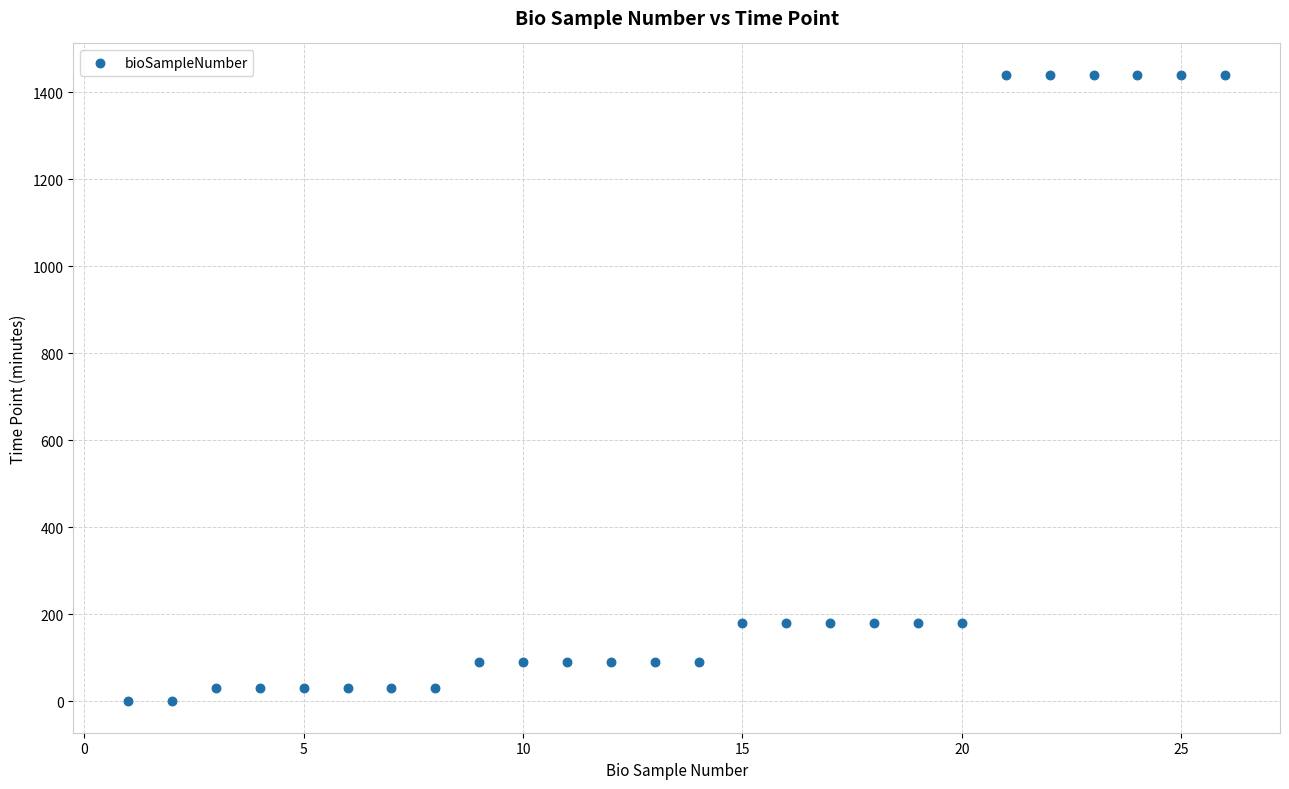

What is the range of X values (max minus min)?

25